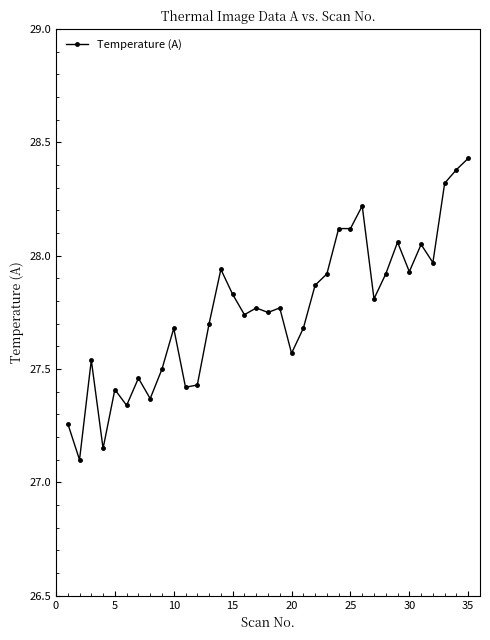

What is the difference between the maximum and minimum values?

1.3